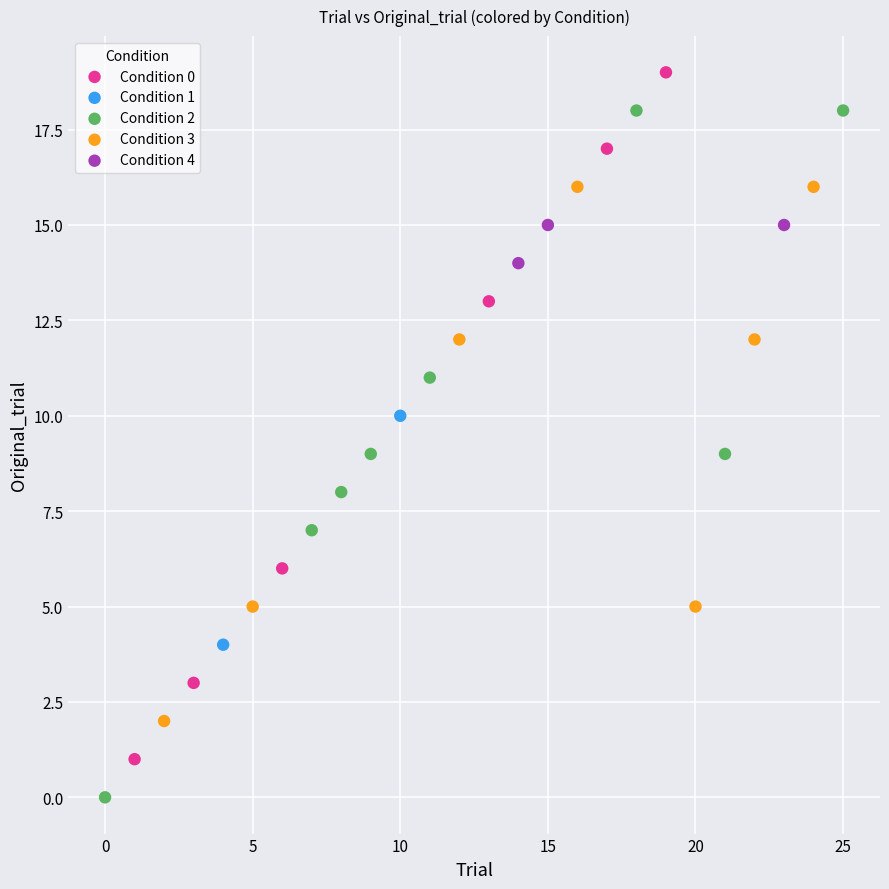

What are all the series names shown in the legend?

Condition 0, Condition 1, Condition 2, Condition 3, Condition 4